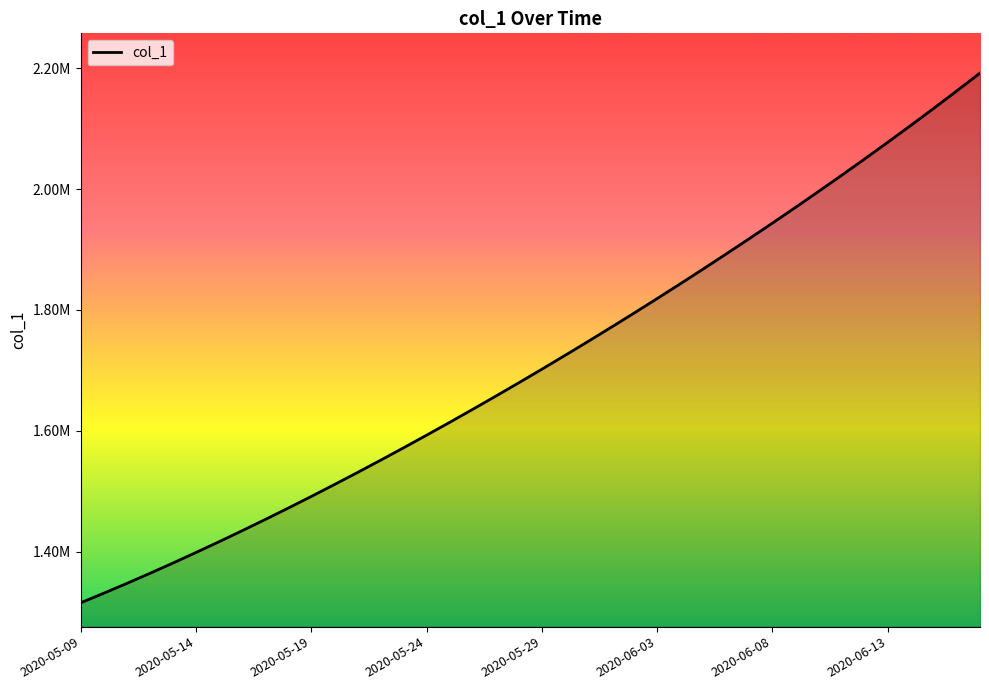

Does the chart have visible grid lines?

No